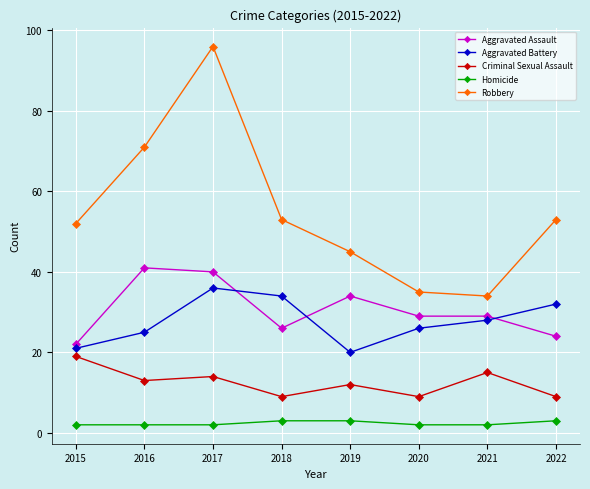

What is the value of the Aggravated Assault point at the 6th from the left?

29